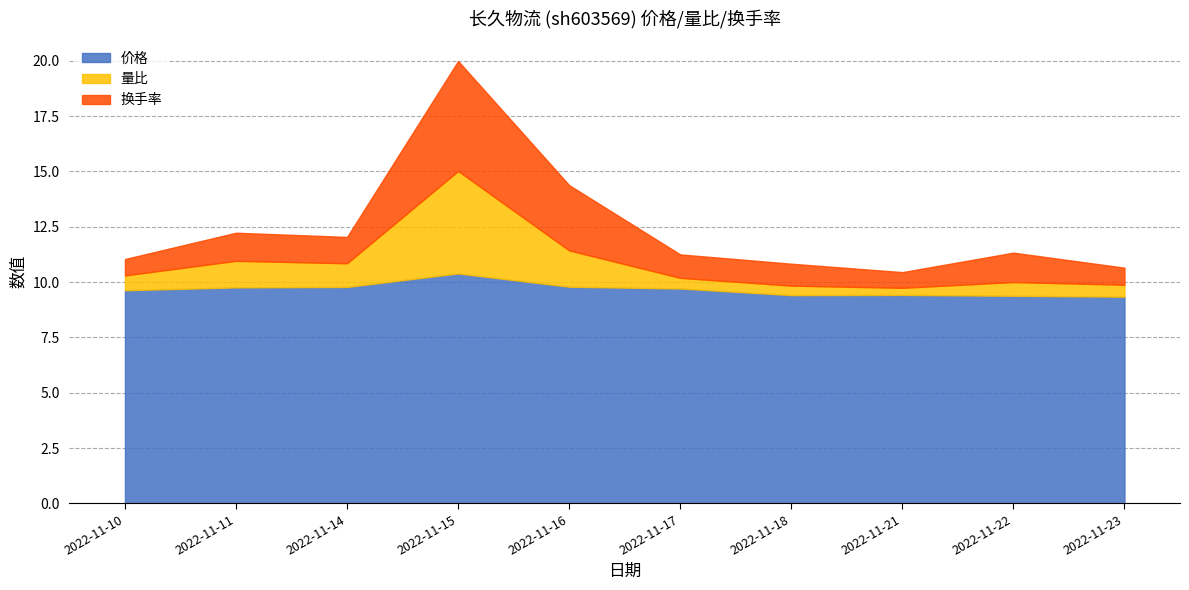

What is the total value across all series at 2022-11-14?

12.0